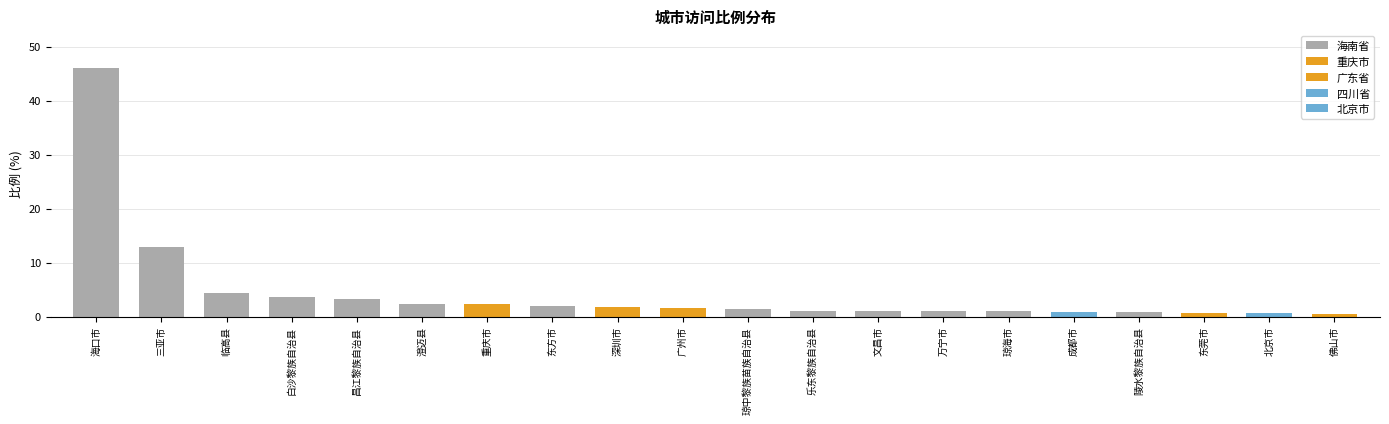

What is the value of the 16th bar from the left?

0.9